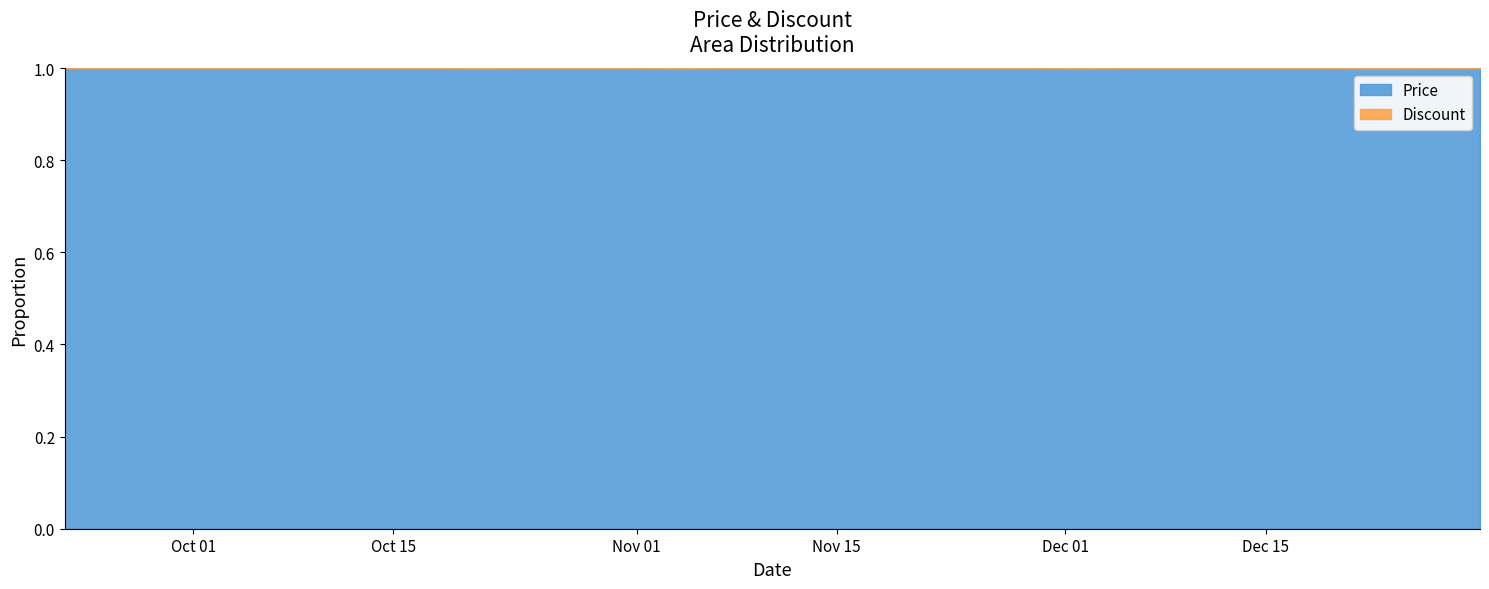

What is the maximum value for Price?

1.0